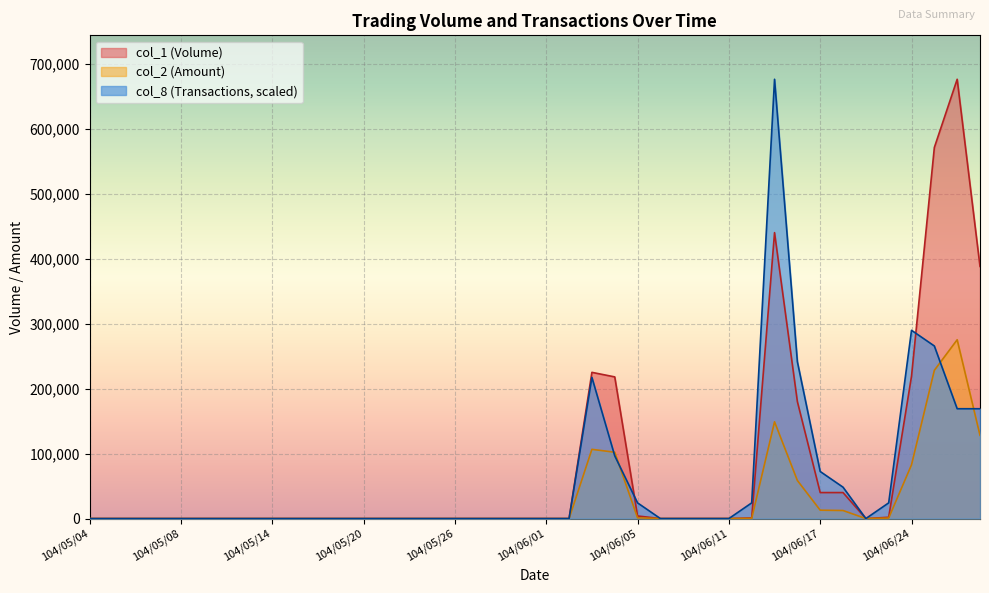

Rank the series by their maximum value, from highest to lowest.

col_1 (Volume), col_8 (Transactions, scaled), col_2 (Amount)